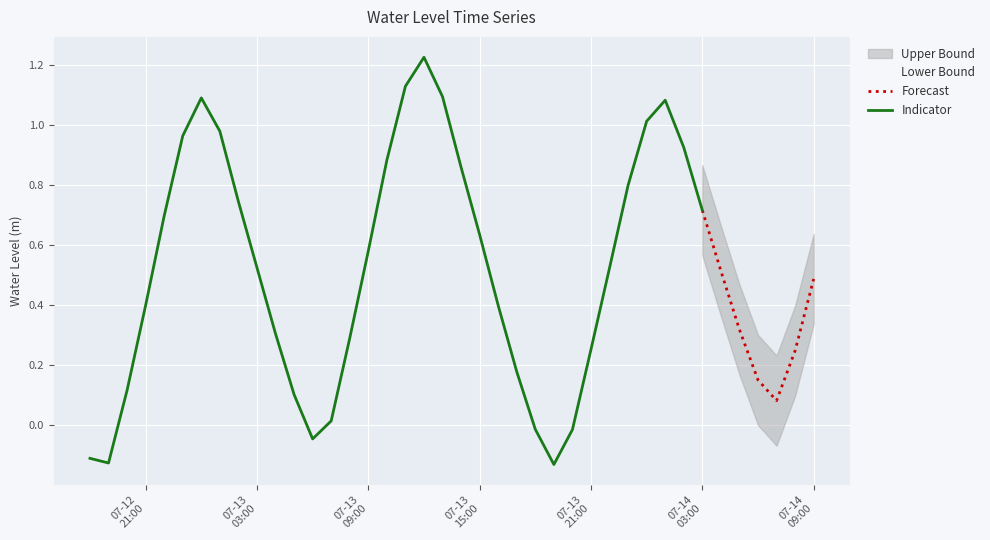

Where does the data first go above 0?

2024-07-12 20:00:00